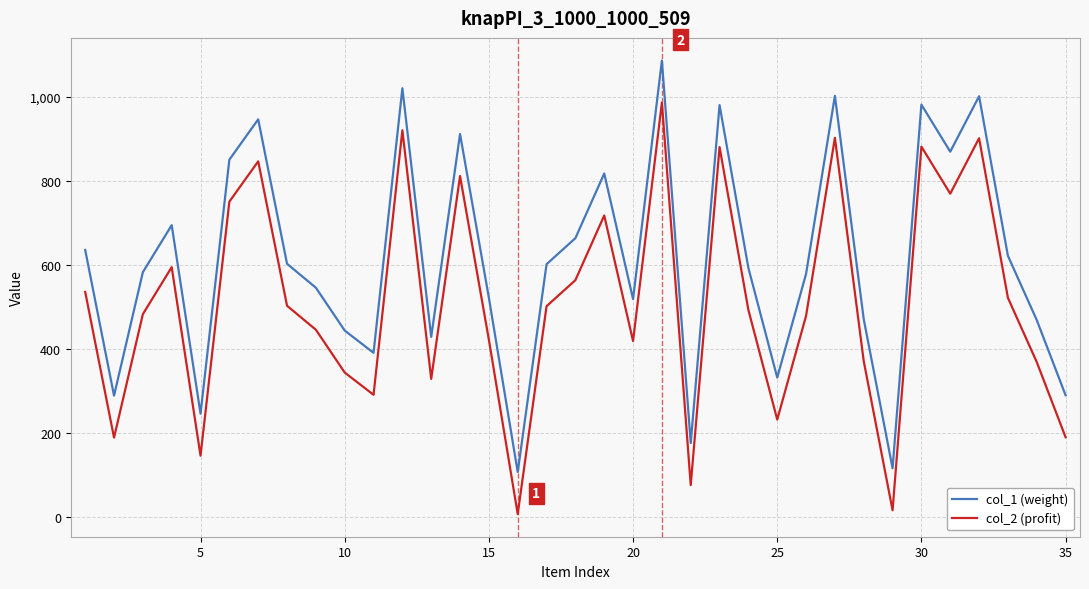

List the series in order of their peak value, highest first.

col_1 (weight), col_2 (profit)